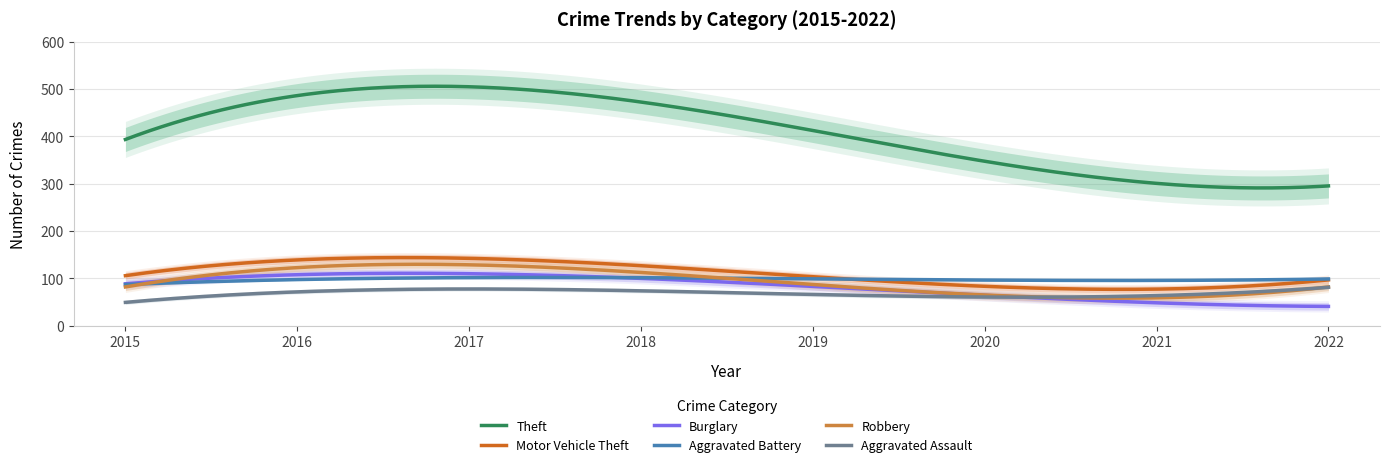

What is the sum of the Motor Vehicle Theft values at 2017 and 2015?

245